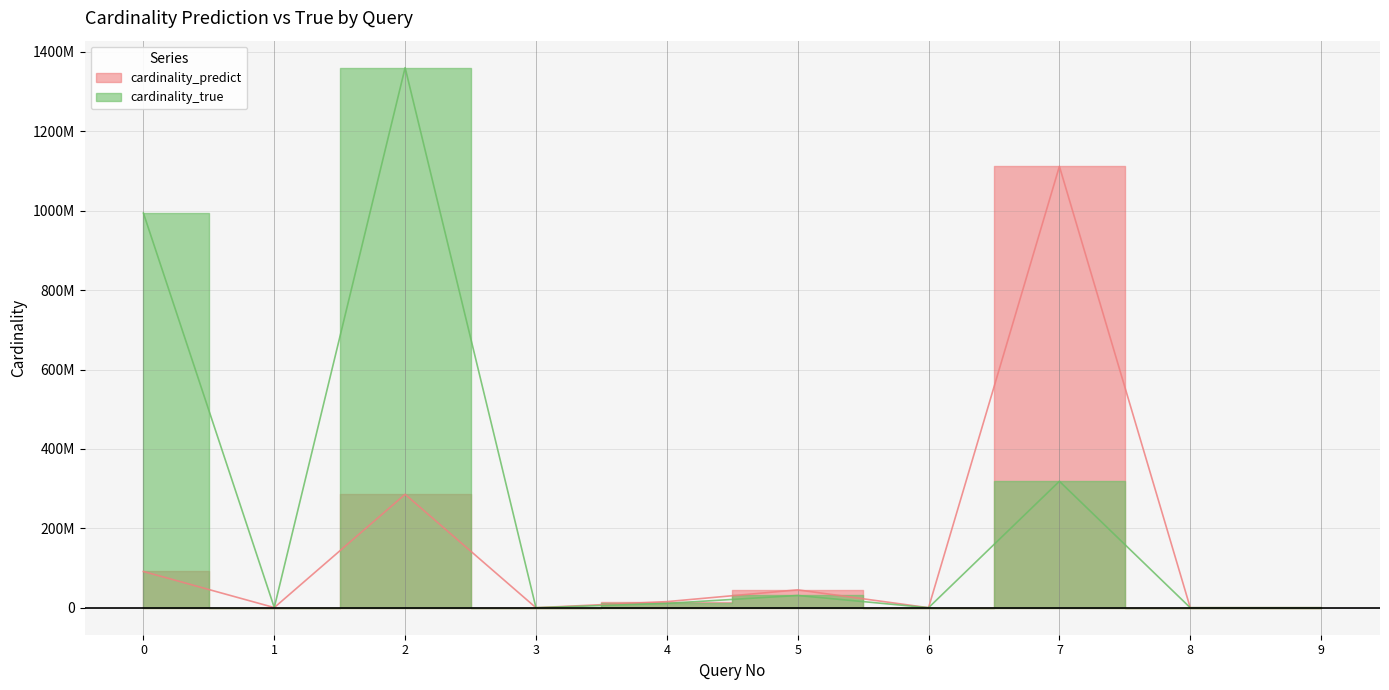

The cardinality_true series shows 30826466.0 at 5. True or false?

True